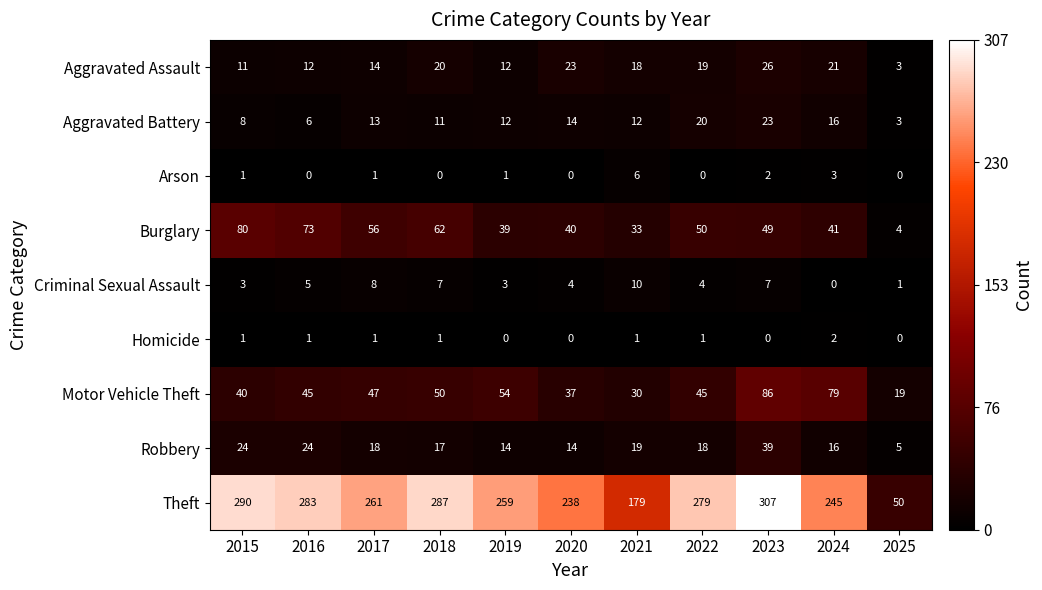

At which category does the chart reach its peak across all series?

2023